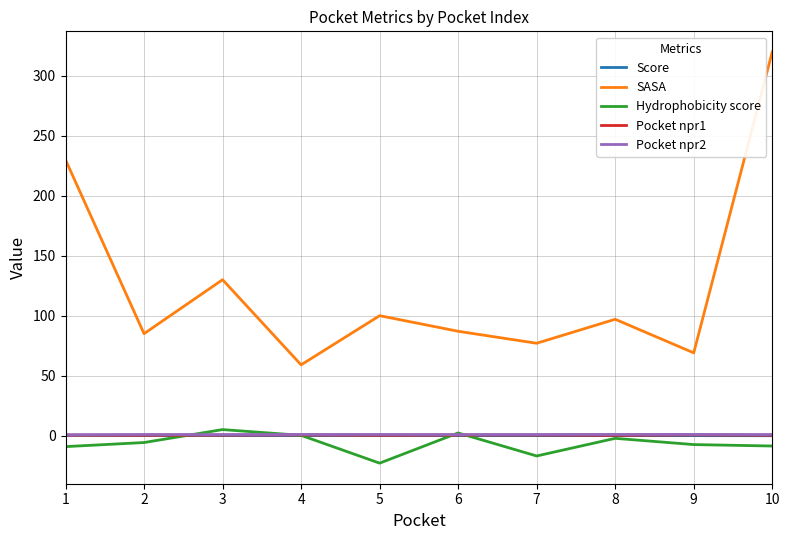

True or false: Score has a value of 0.0 at 5.

True